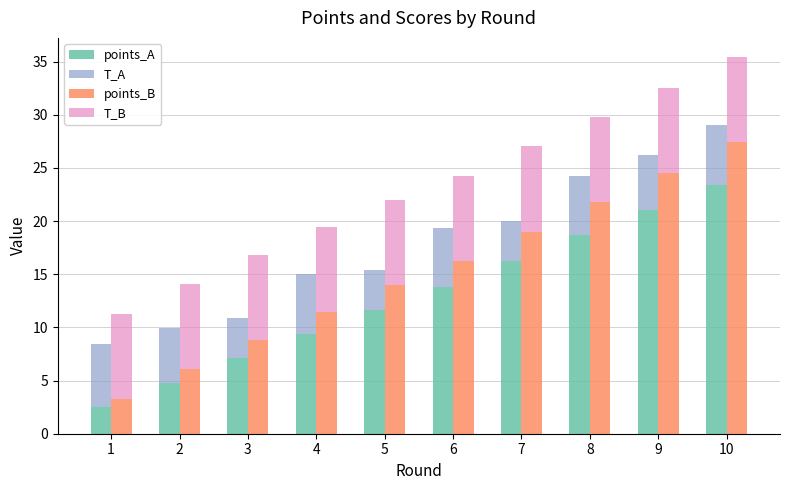

At how many categories does at least one series exceed 6?

10